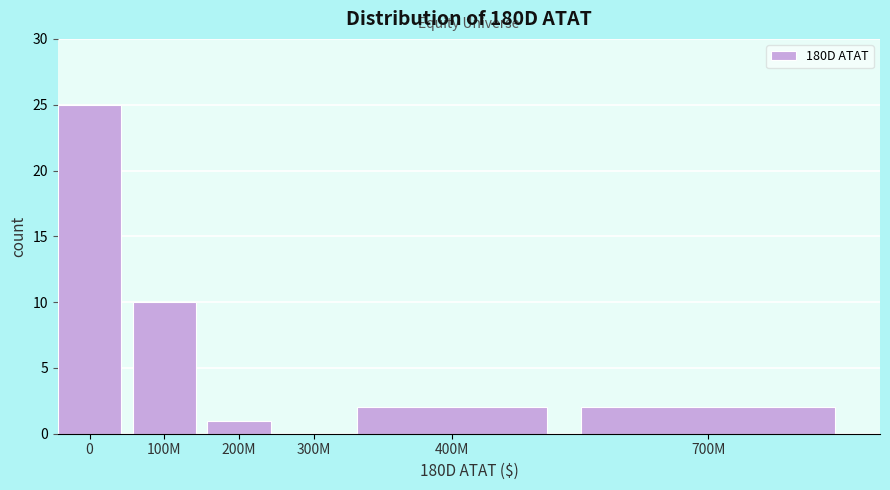

Reading right to left, what are all the values shown in this chart?

700M=2	400M=2	300M=0	200M=1	100M=10	0=25